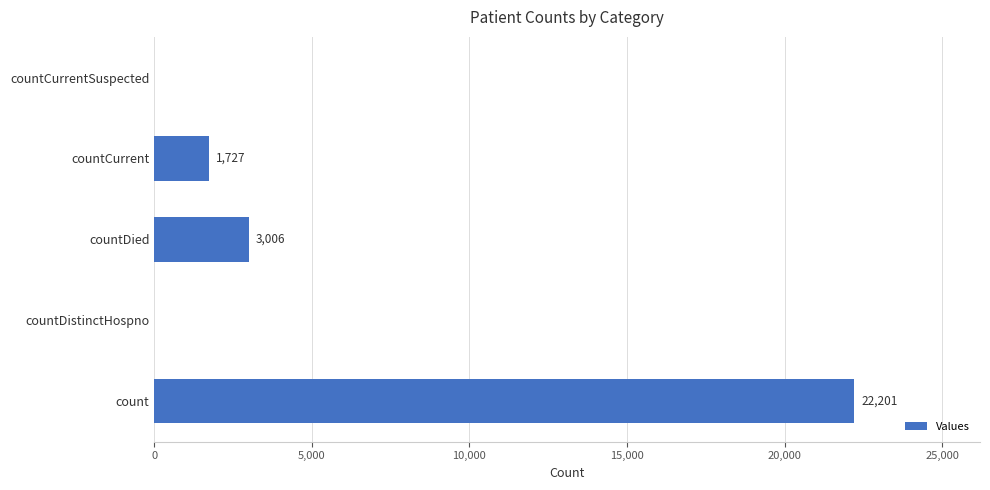

Is it true that the value at countDied is 1857?

False